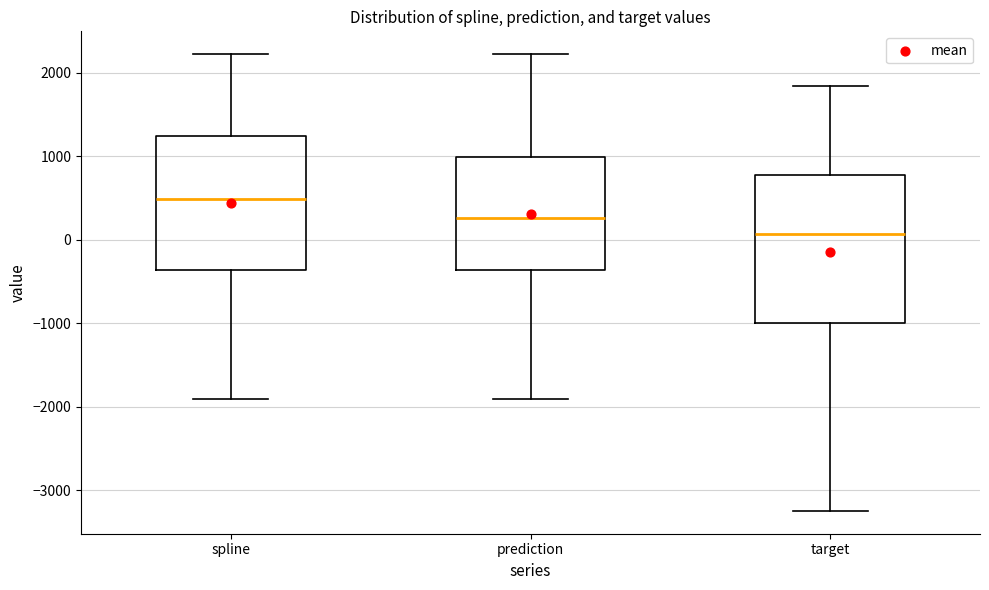

Which box has the highest median line?

spline